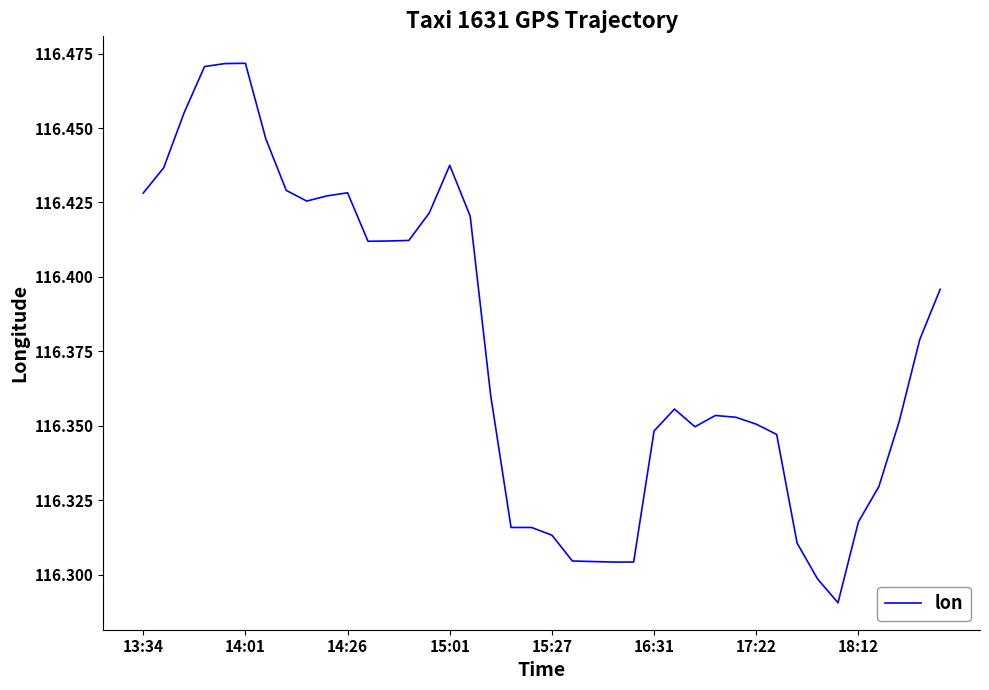

What is the average value?

116.4